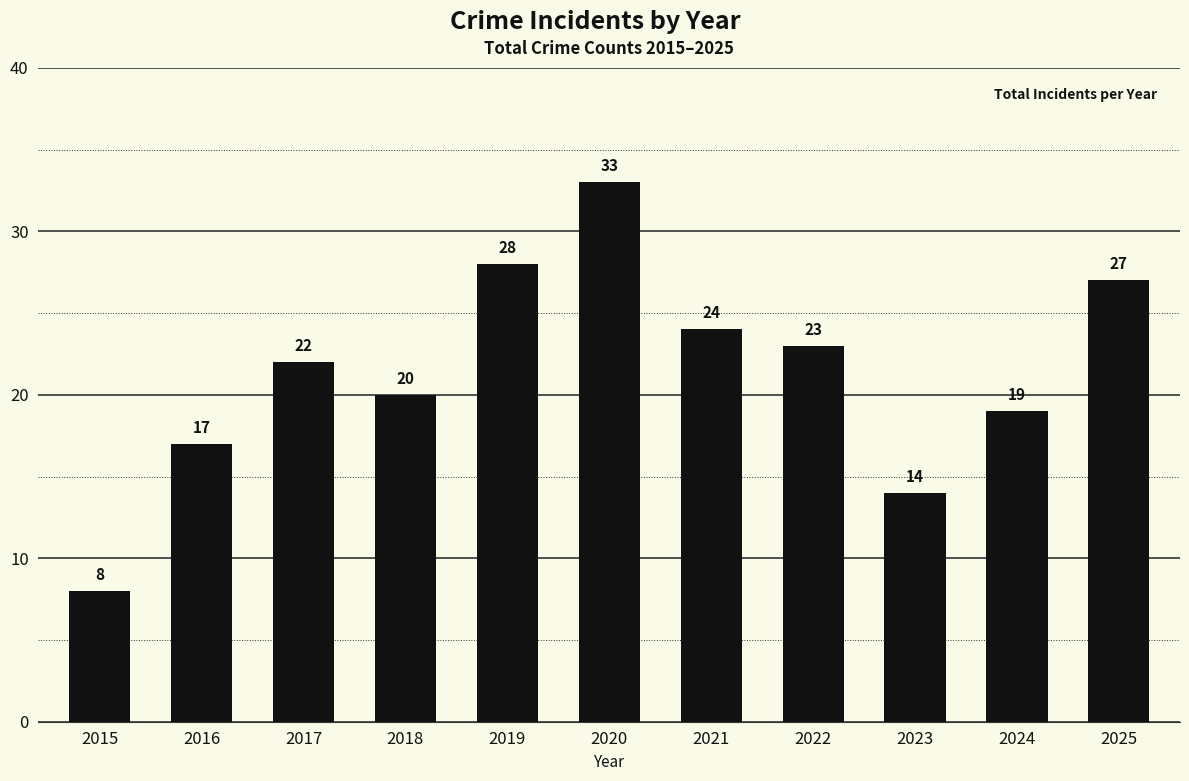

Which category has the highest value across all series?

2020